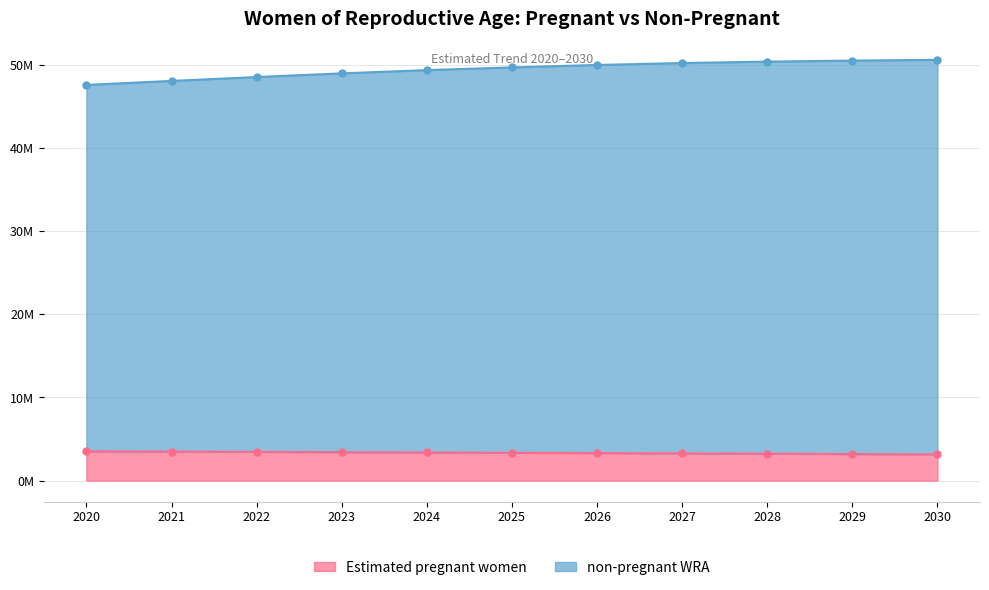

True or false: Estimated pregnant women has a value of 1987245.1 at 2021.

False